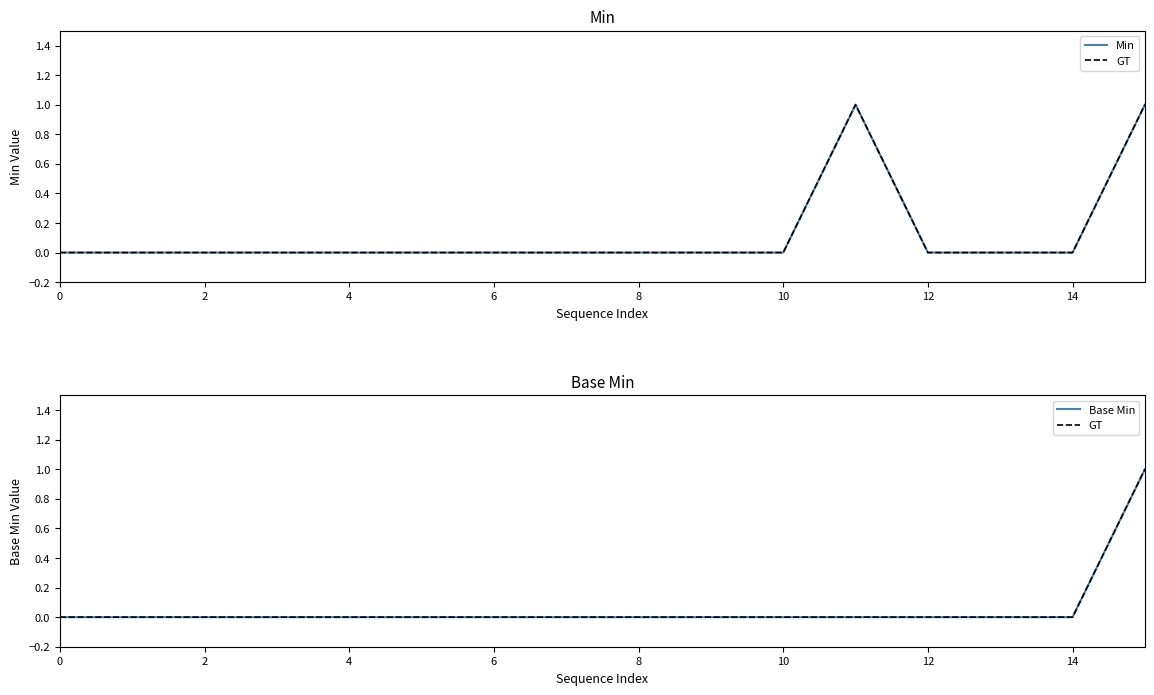

True or false: Min has more than 2 points higher than both neighbors.

False